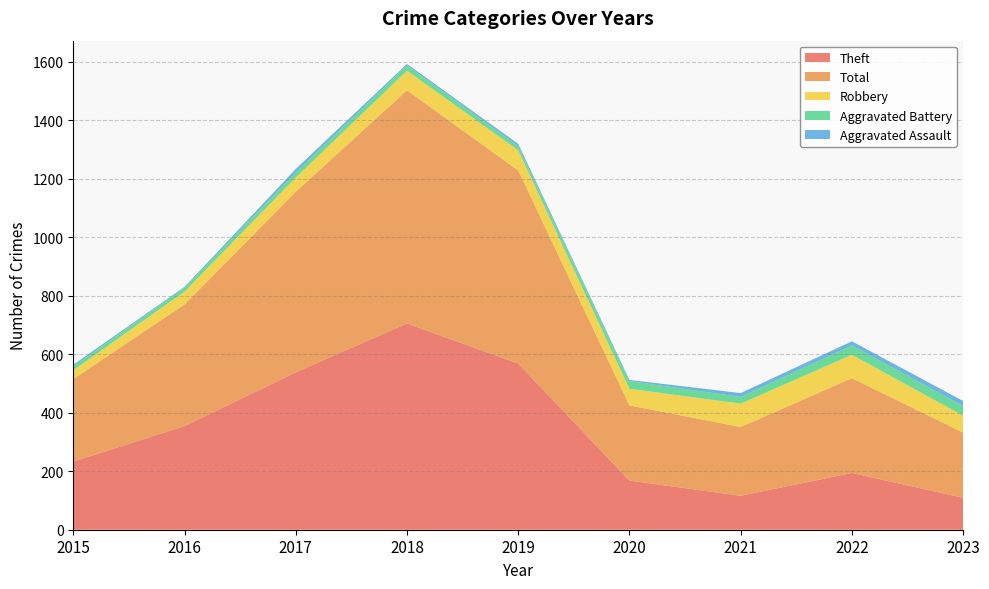

Reading right to left, list all the values displayed in this chart.

Theft: 2023=109	2022=194	2021=116	2020=168	2019=568	2018=705	2017=538	2016=354	2015=233
Total: 2023=223	2022=324	2021=235	2020=257	2019=660	2018=797	2017=617	2016=416	2015=282
Robbery: 2023=58	2022=80	2021=80	2020=57	2019=69	2018=67	2017=49	2016=44	2015=30
Aggravated Battery: 2023=33	2022=32	2021=23	2020=26	2019=14	2018=18	2017=17	2016=13	2015=13
Aggravated Assault: 2023=17	2022=14	2021=13	2020=4	2019=8	2018=5	2017=12	2016=3	2015=6